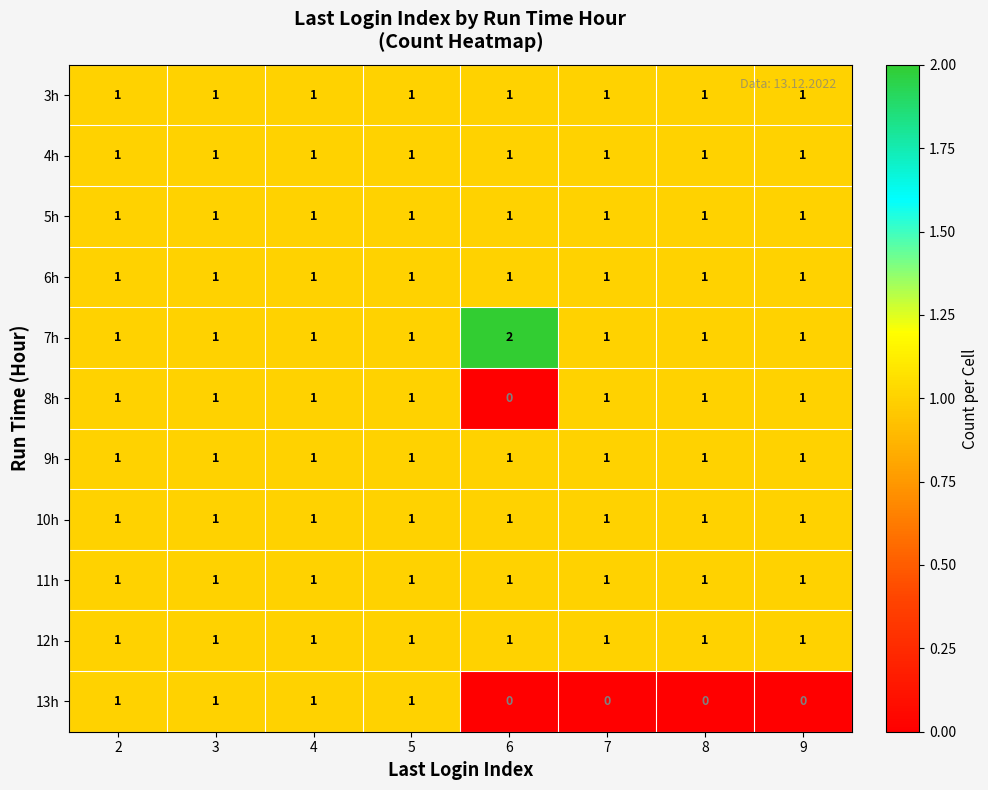

Which series changed the most between 3 and 9?

13h